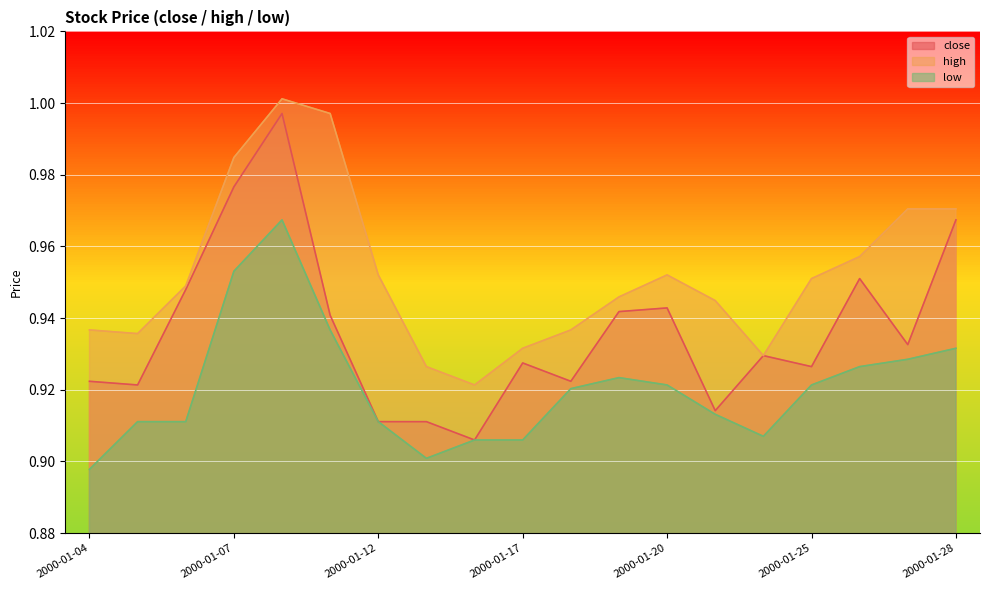

What is the value of the high point at the 15th from the left?

0.9